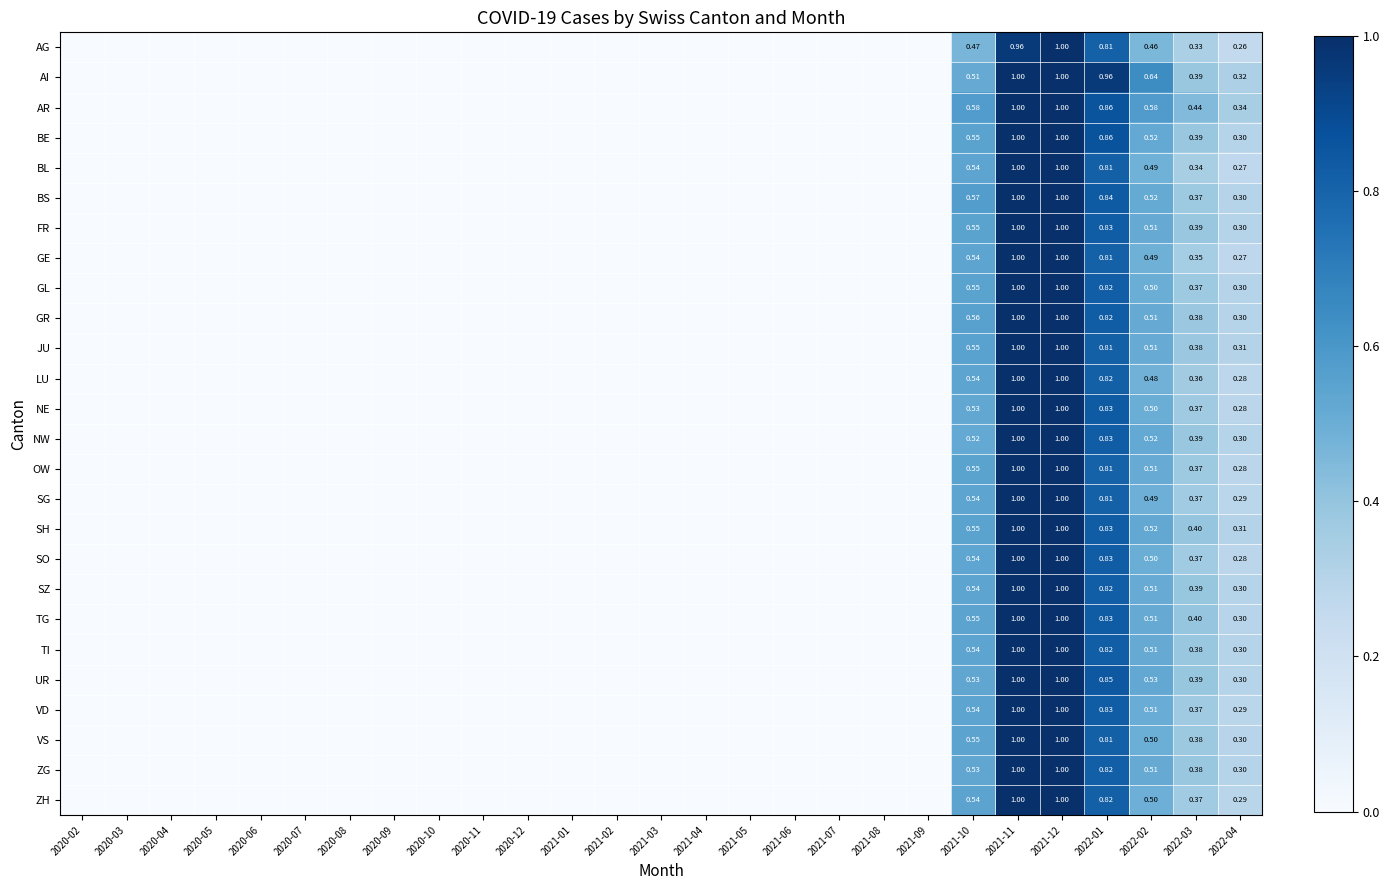

Which category has the lowest value in the SO series?

2020-02